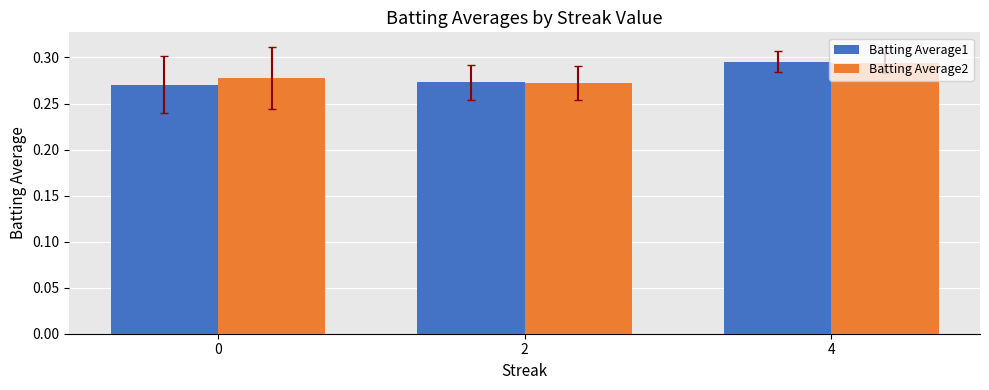

Which category has the highest value across all series?

4